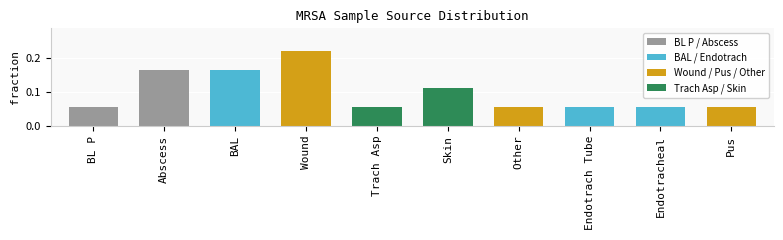

Count the values in the range 0 to 1.

10